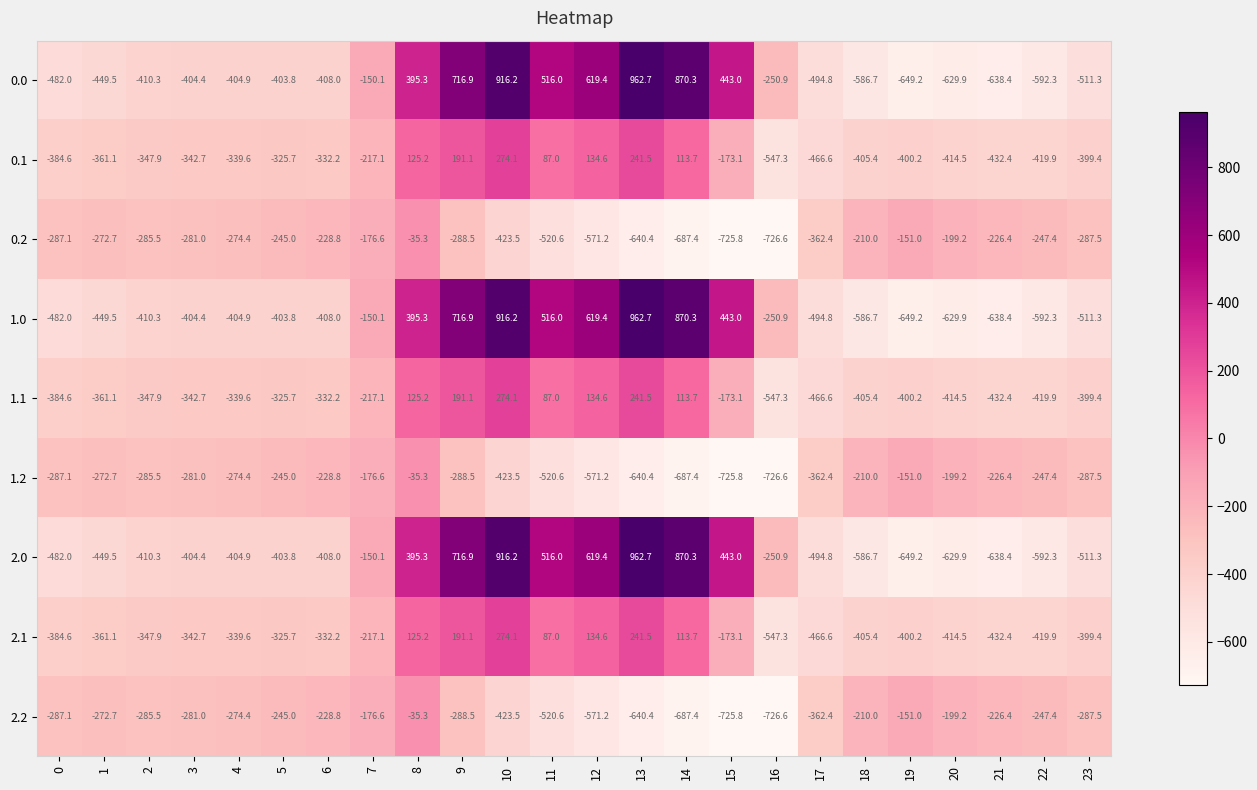

What is the maximum value shown in the chart?

962.7